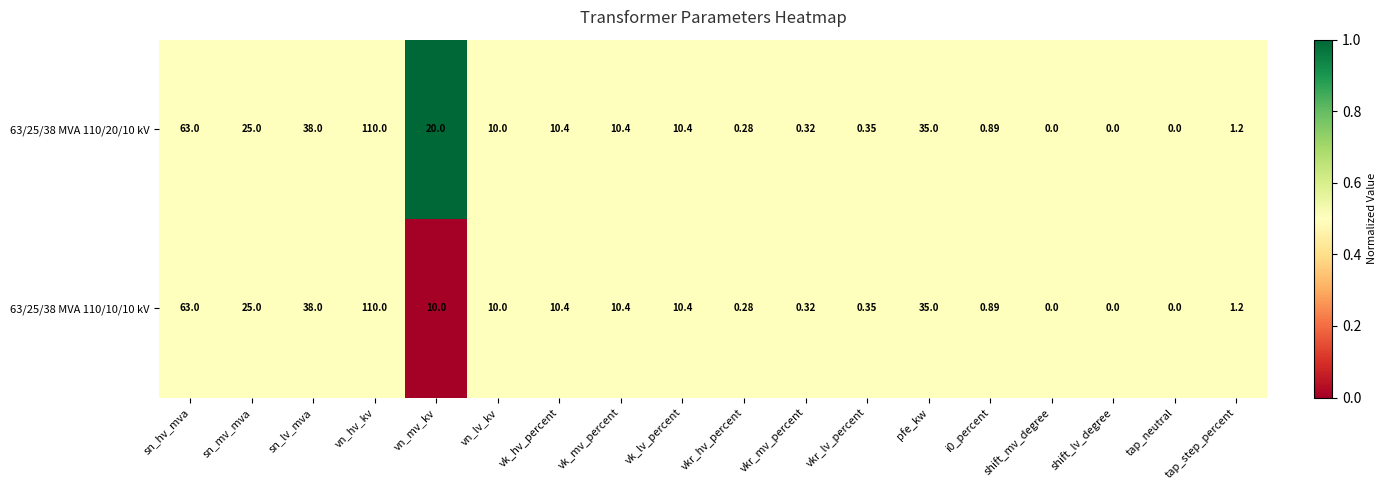

Which category has the highest value in the 63/25/38 MVA 110/10/10 kV series?

vn_hv_kv